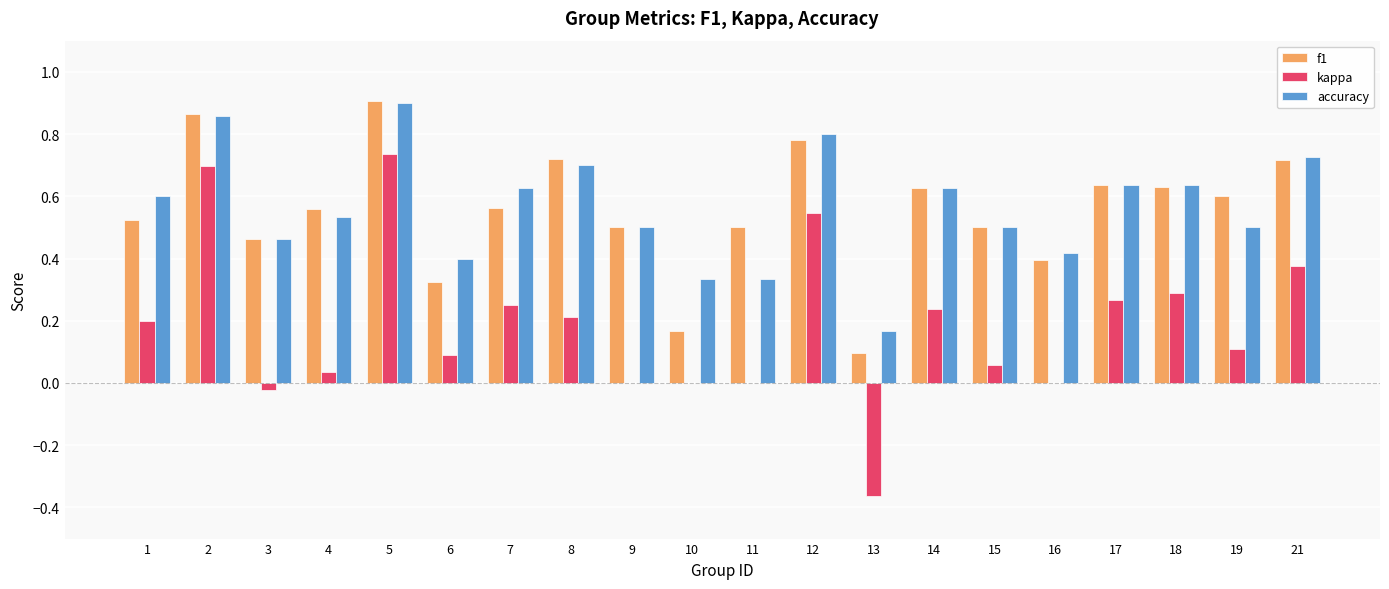

What is the sum of the accuracy values at 21 and 7?

1.4